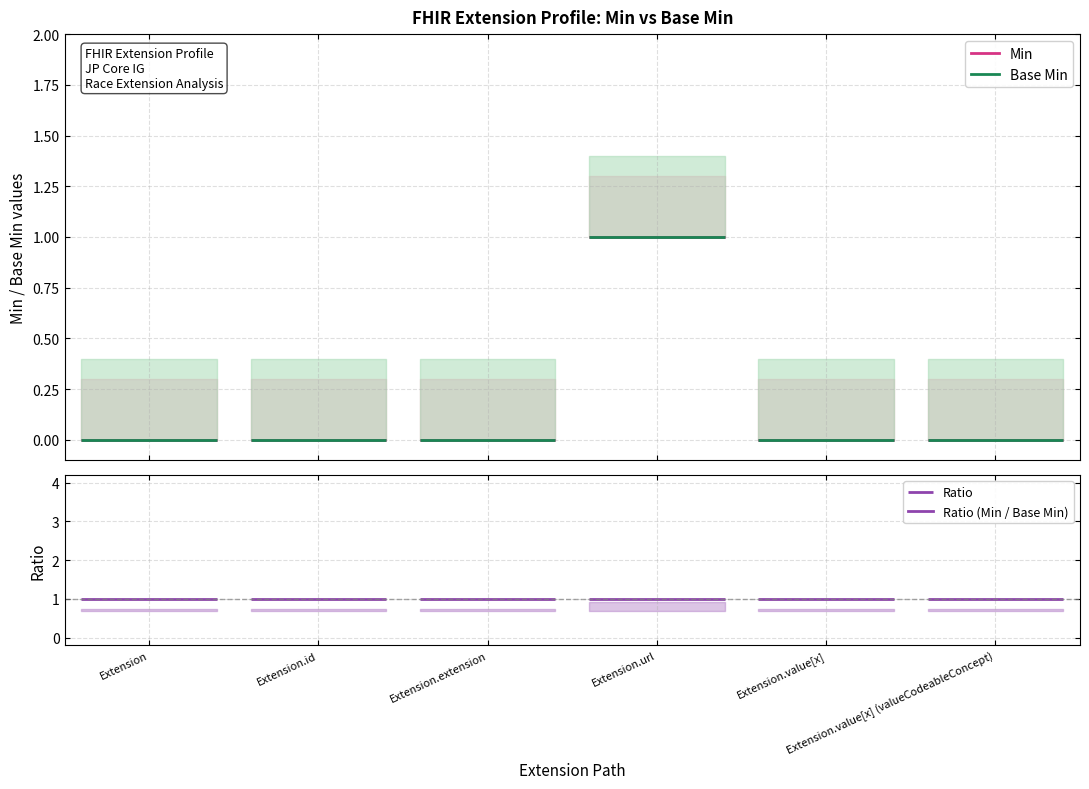

The Min series shows 0 at Extension.extension. True or false?

False